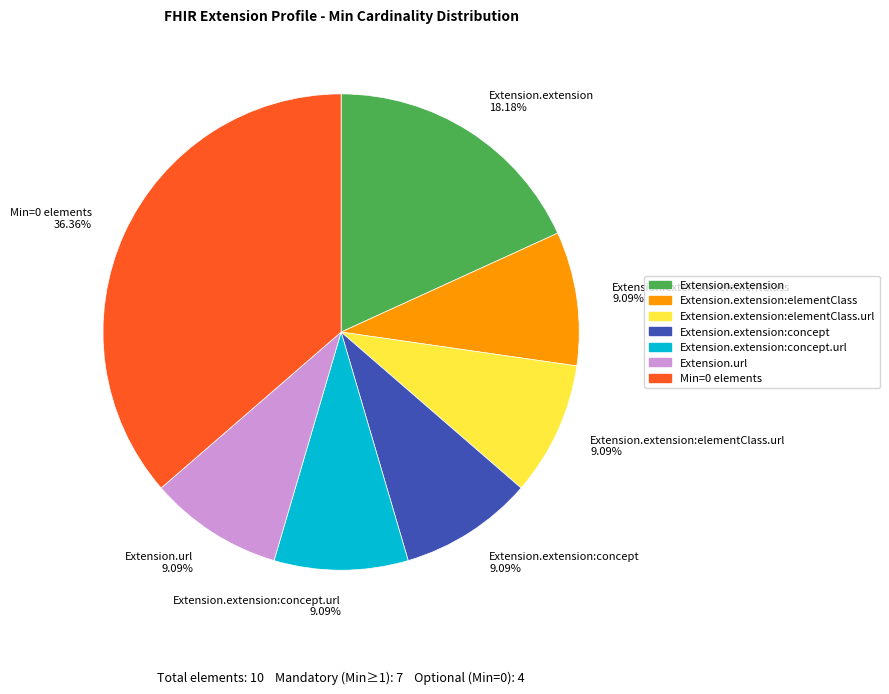

What is the largest slice in the pie chart?

Min=0 elements 36.36%